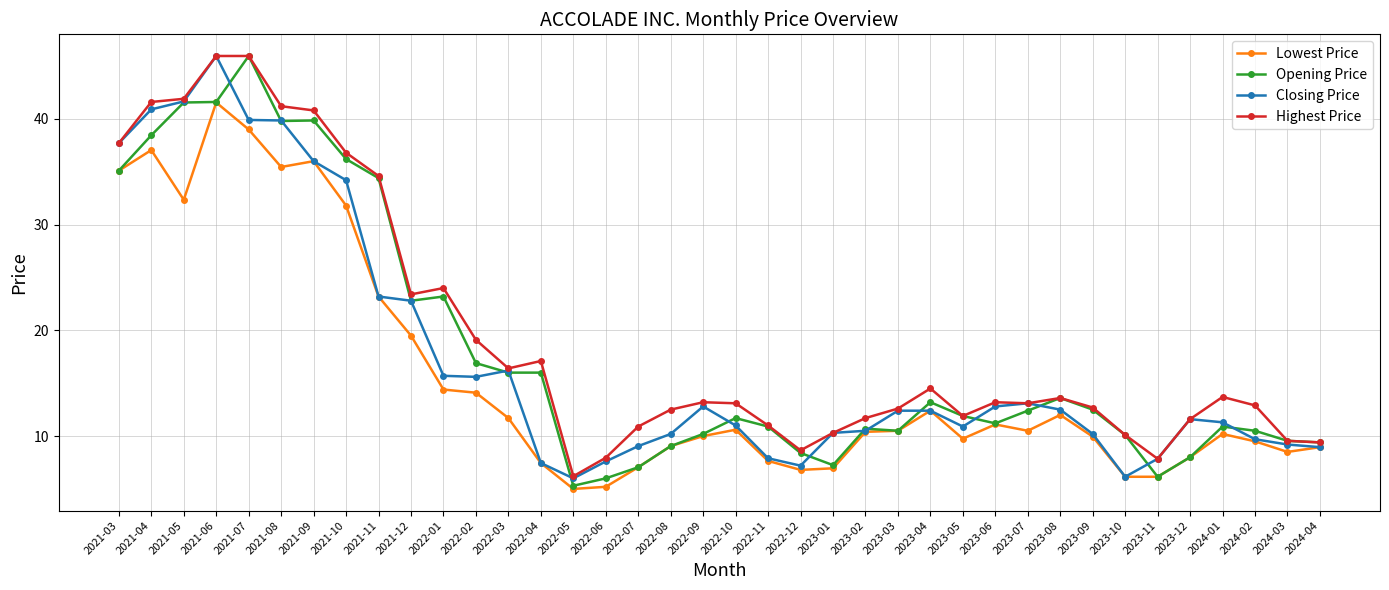

What is the label of the 29th point from the left?

2023-07